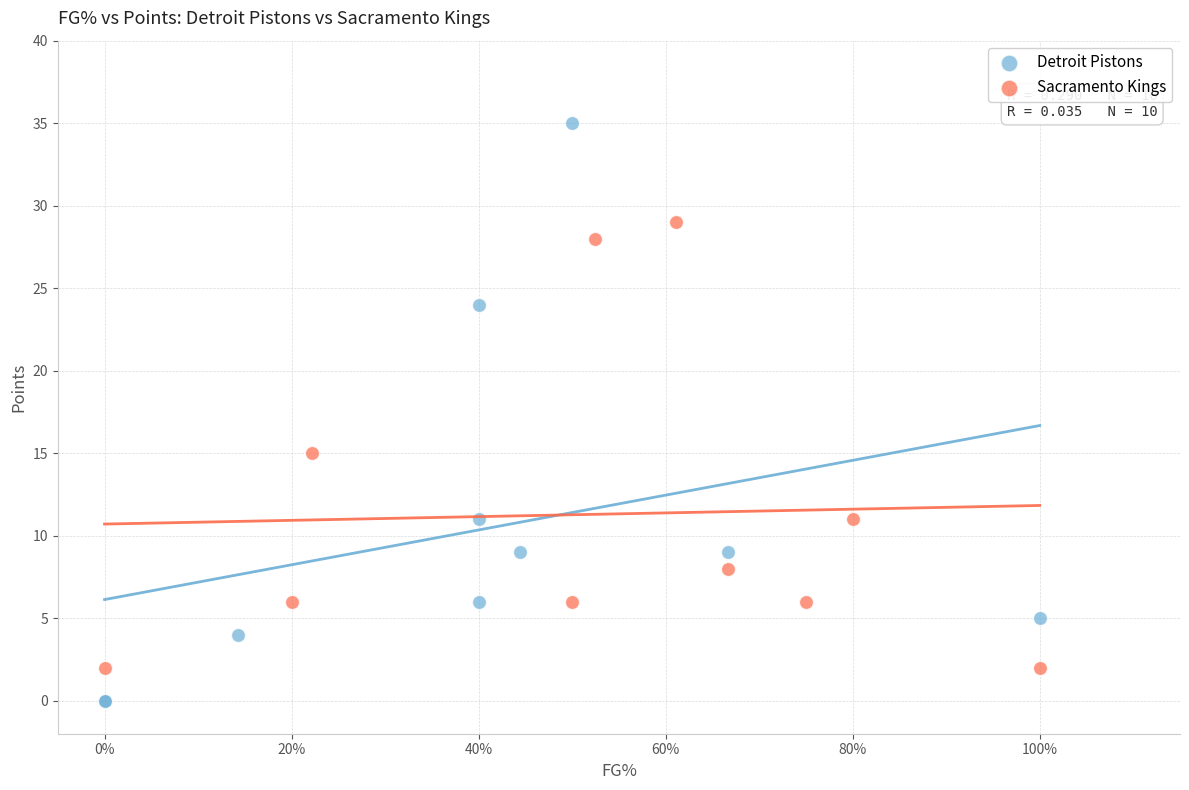

Which series reaches the maximum Y coordinate?

Detroit Pistons